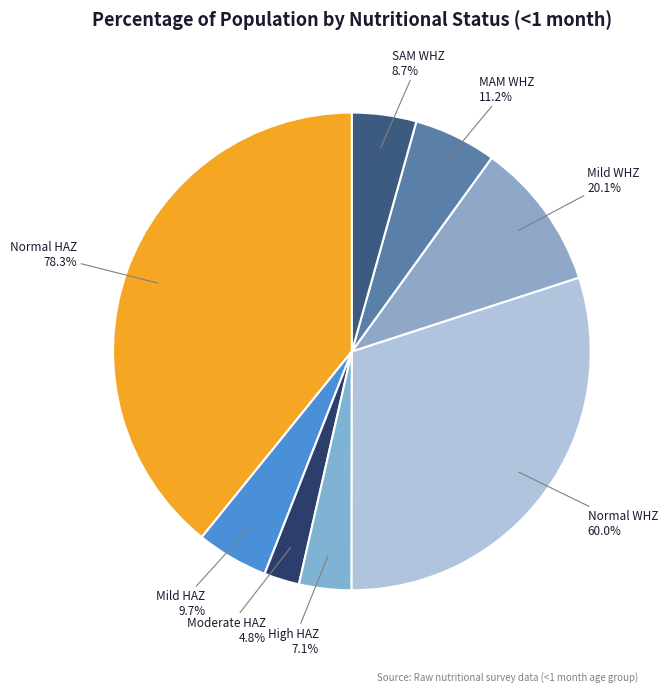

Which category has the smallest portion of the pie?

Moderate (HAZ-score between -3 and -2)